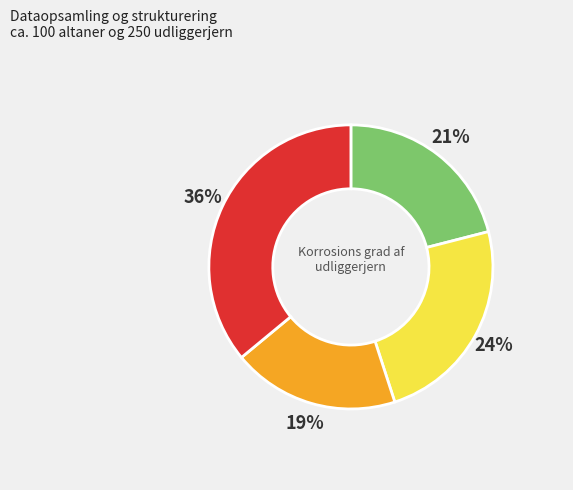

Rank the categories by value from highest to lowest.

36%, 24%, 21%, 19%